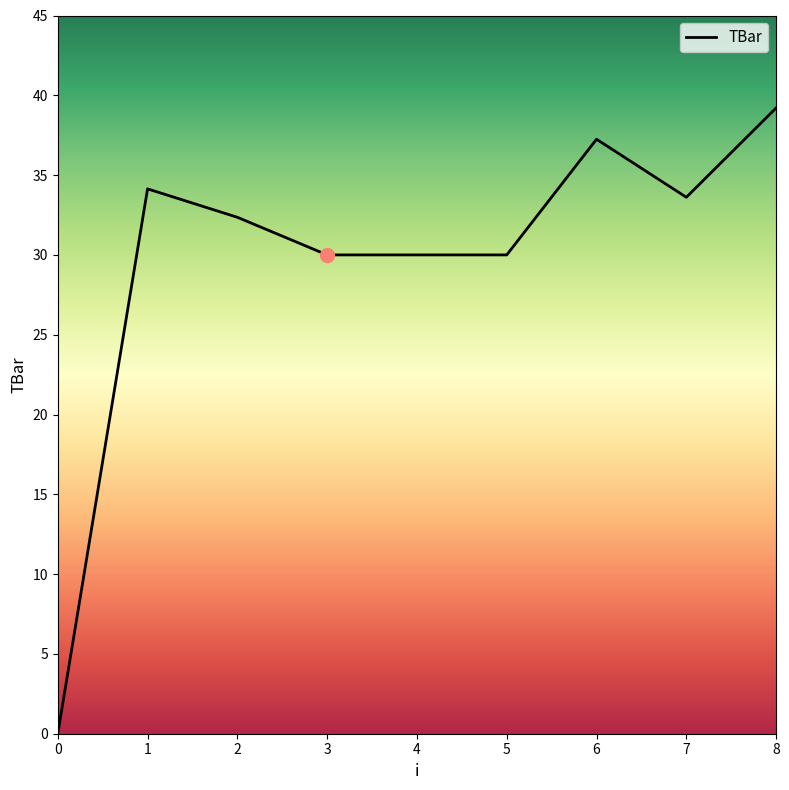

Where does the data first go above 32?

1